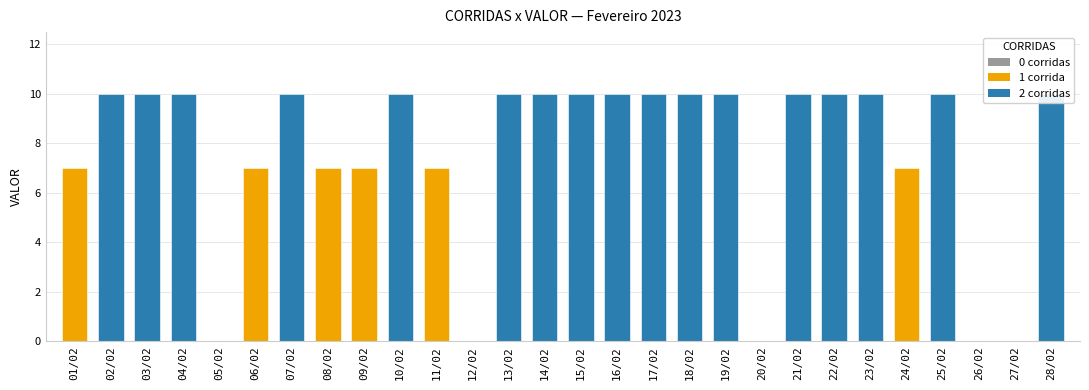

Count the values in the range 7 to 10.

23